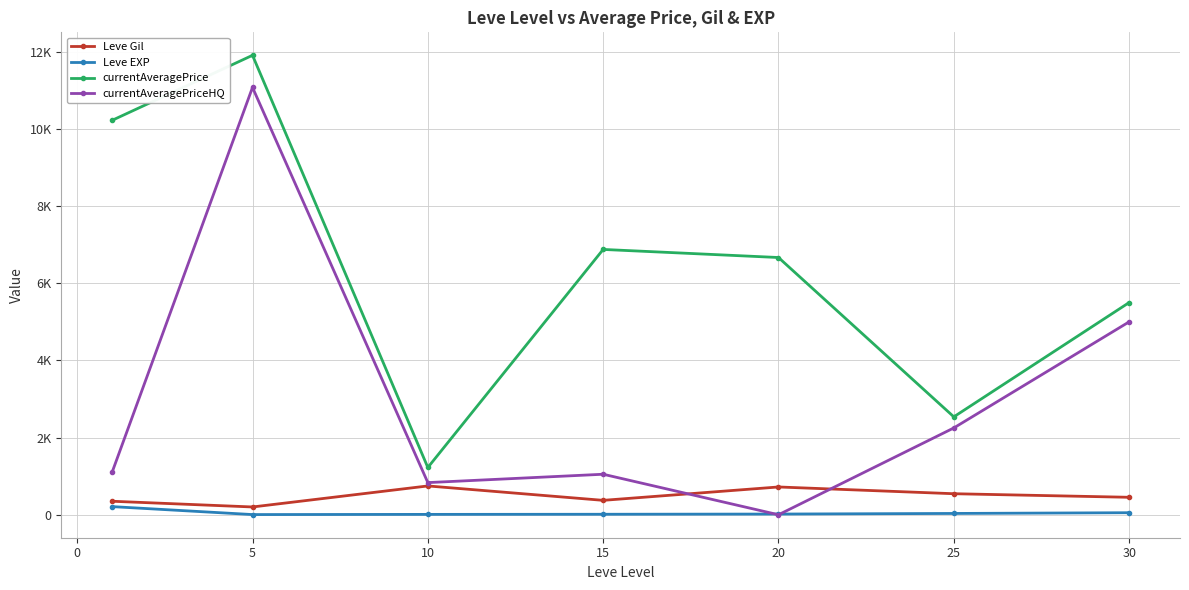

Does the chart have visible grid lines?

Yes